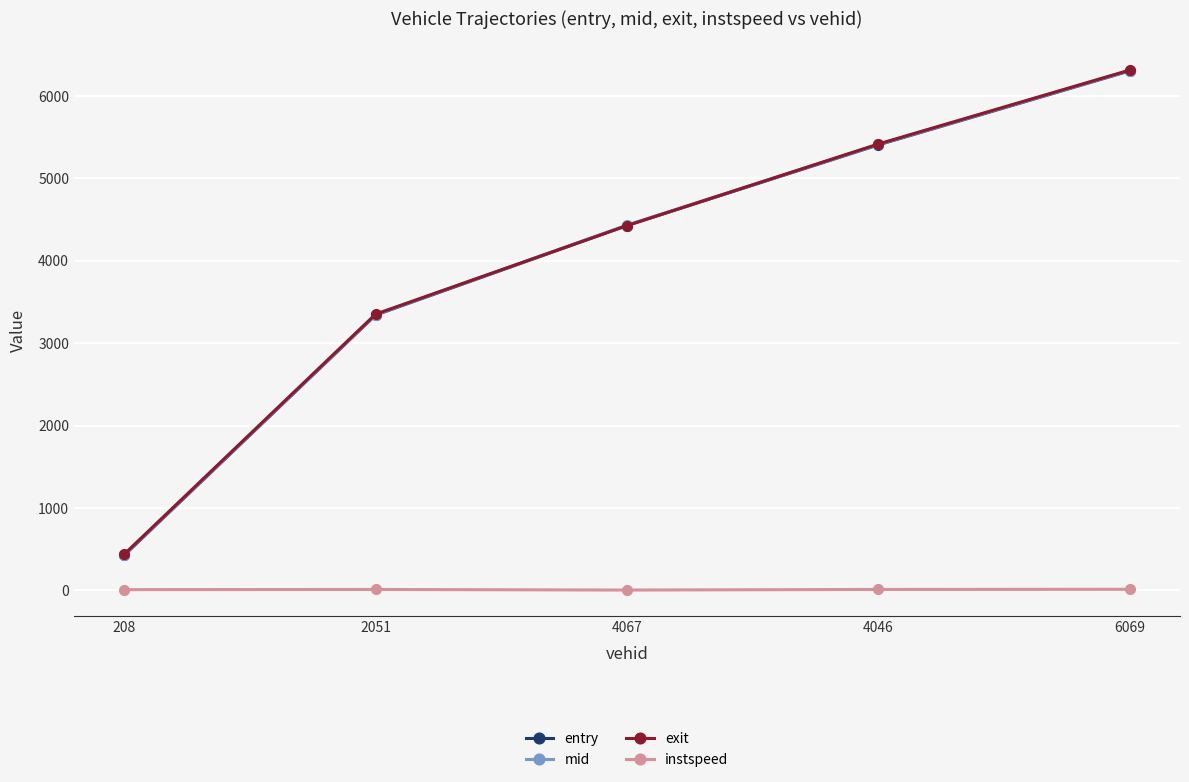

What is the value of the entry point at the 1st from the left?

427.0